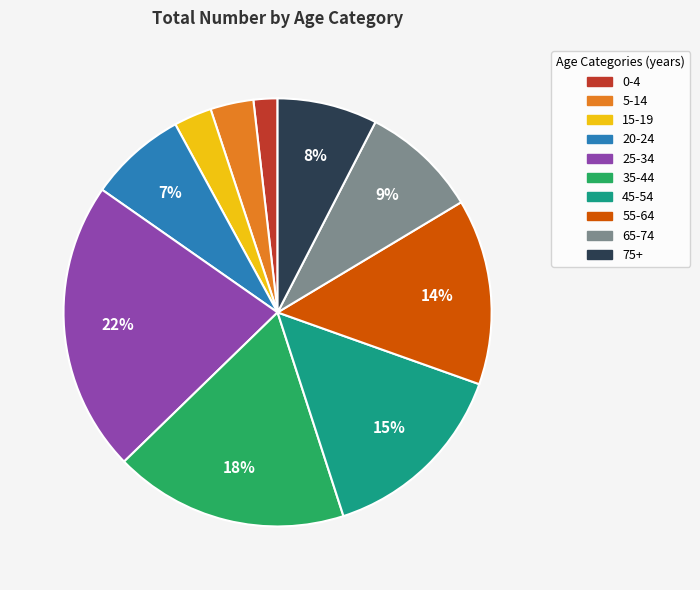

True or false: 55-64 accounts for 5% of the total.

False